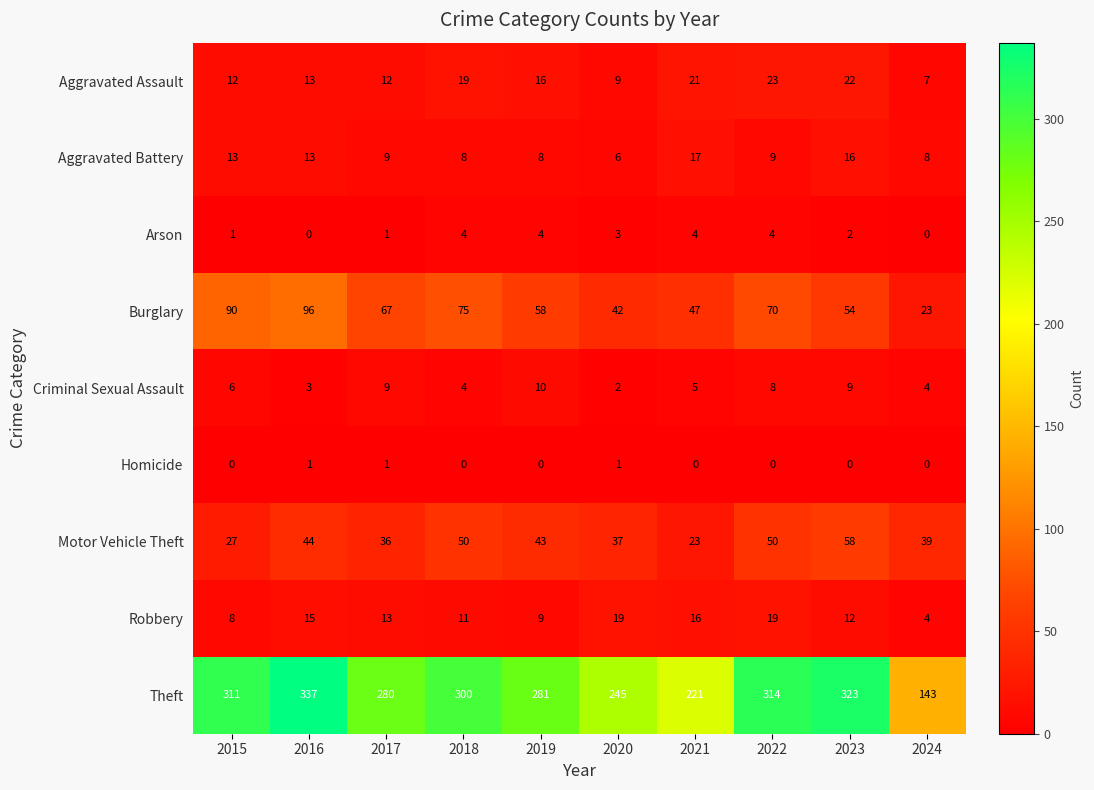

Is it true that Criminal Sexual Assault equals 3 at 2019?

False